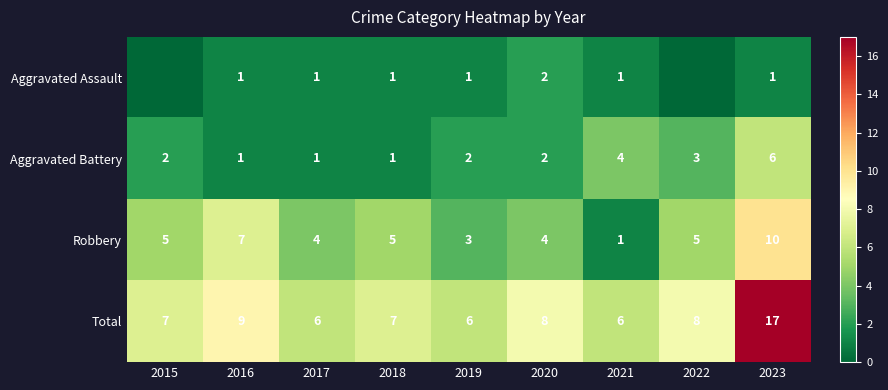

Count the number of data series in this chart.

4